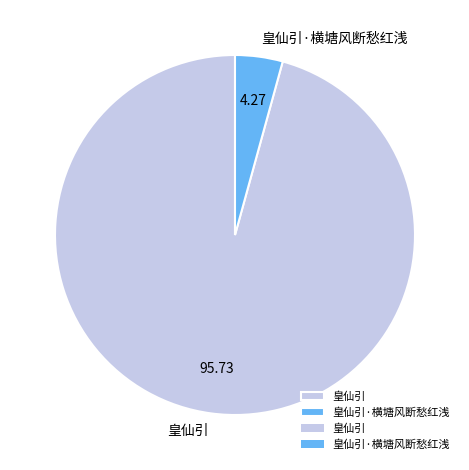

Rank the categories by value from highest to lowest.

皇仙引, 皇仙引·横塘风断愁红浅